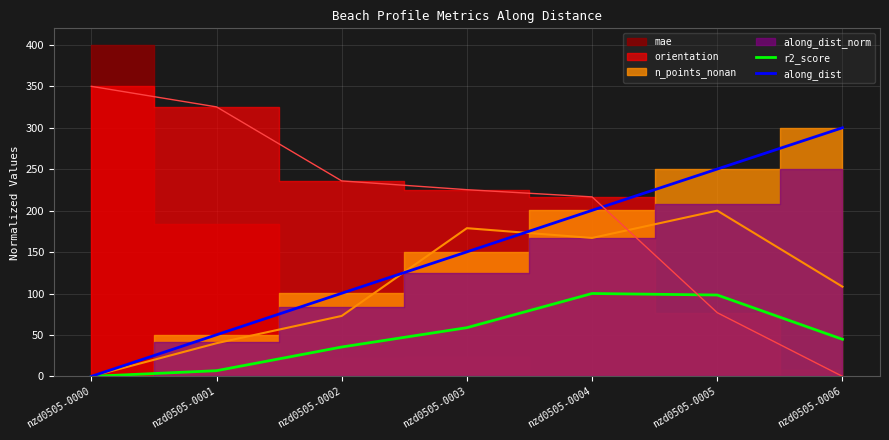

At which label does along_dist reach its peak?

nzd0505-0006